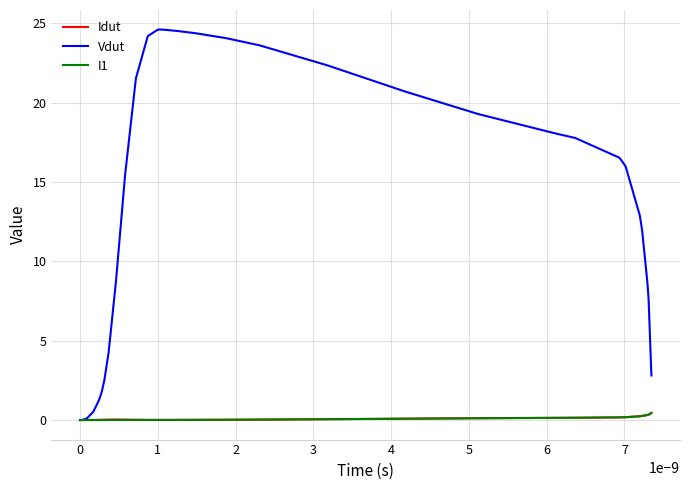

How many categories are shown in the chart?

40